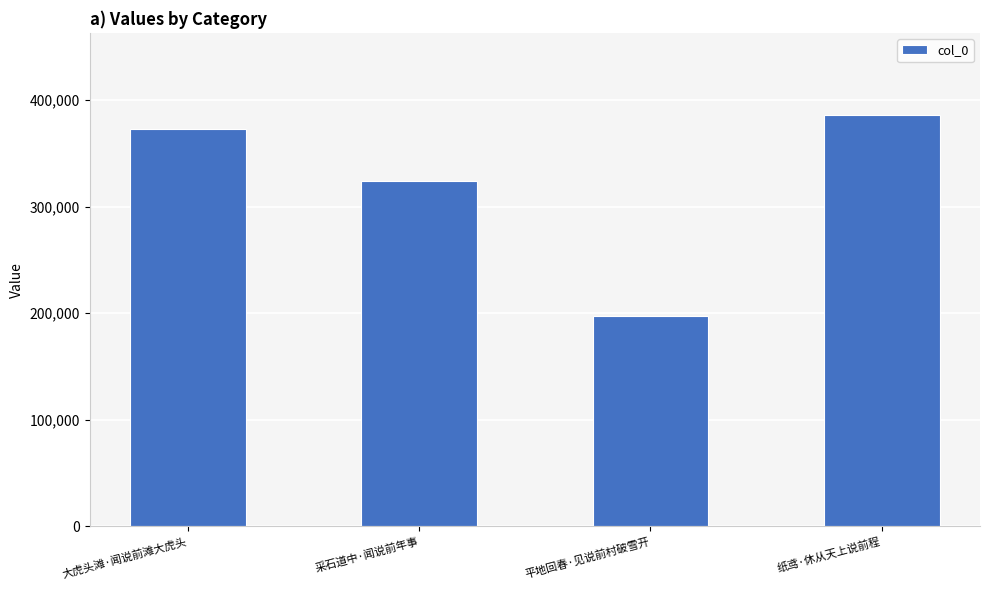

The chart shows a value of 558361 at 采石道中·闻说前年事. True or false?

False